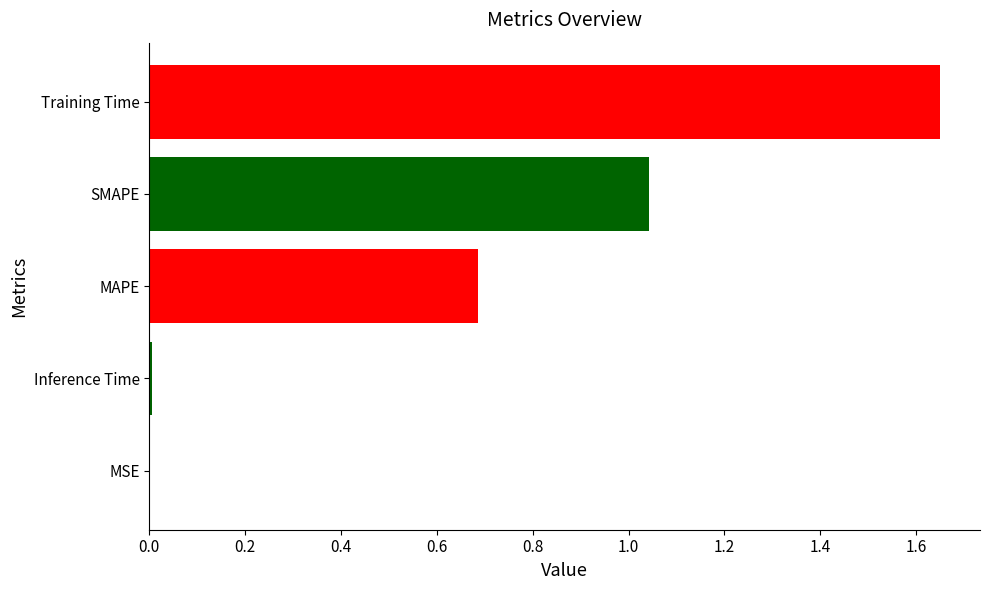

Between Training Time and MAPE, which is larger?

Training Time